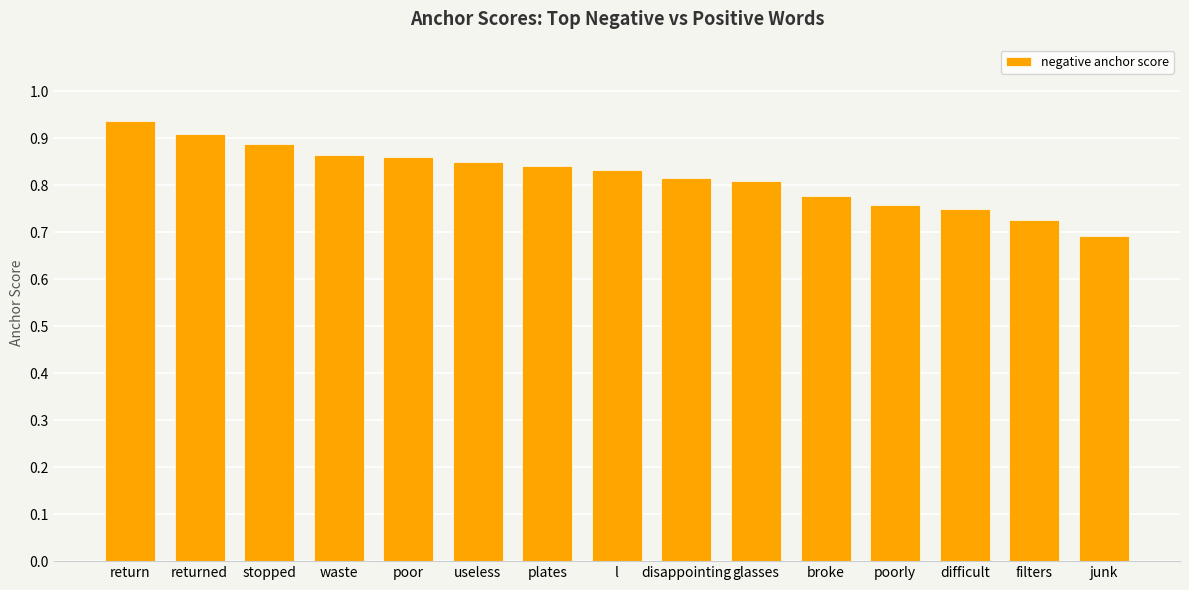

What position from the right is filters?

2